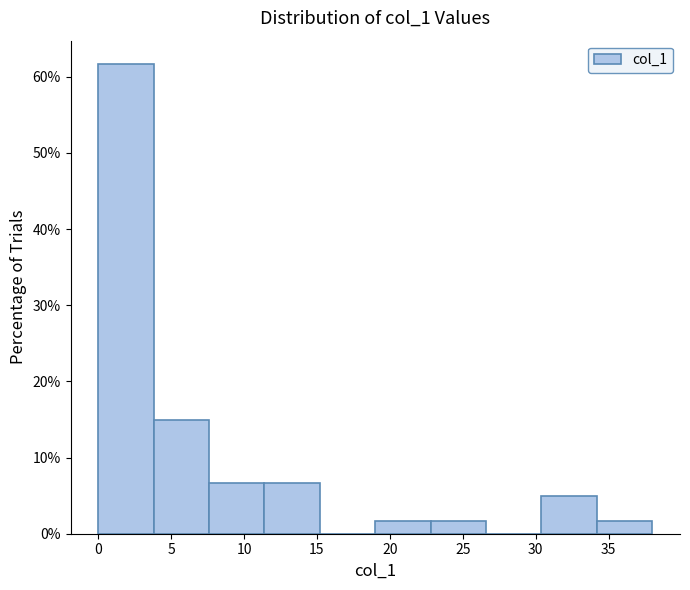

Which range on the x-axis has the tallest bar?

0.0 to 3.8